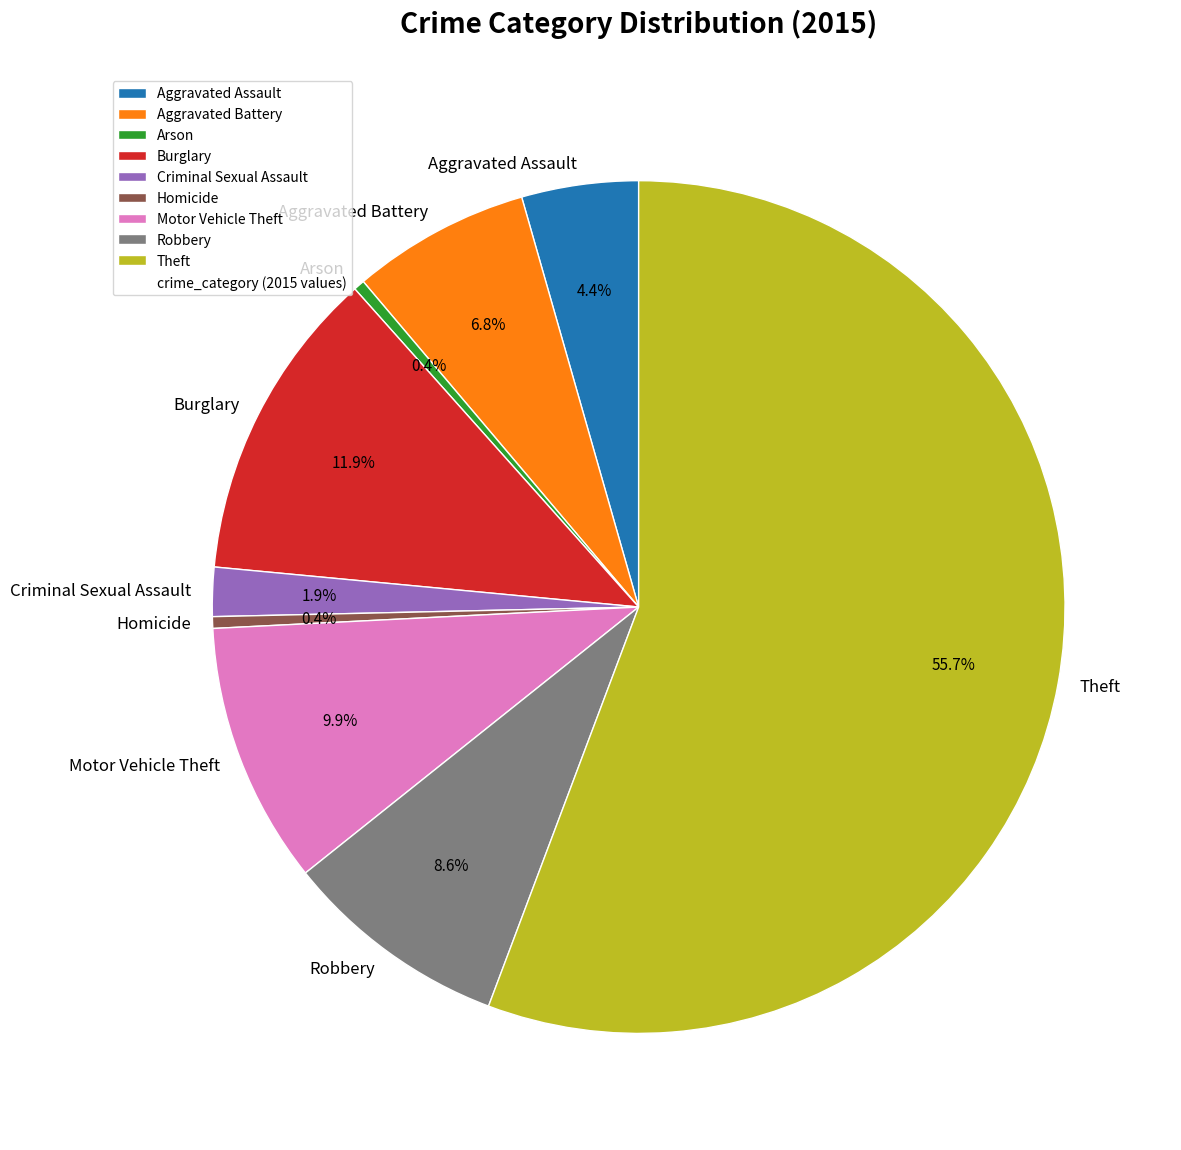

How many segments does this pie chart have?

9